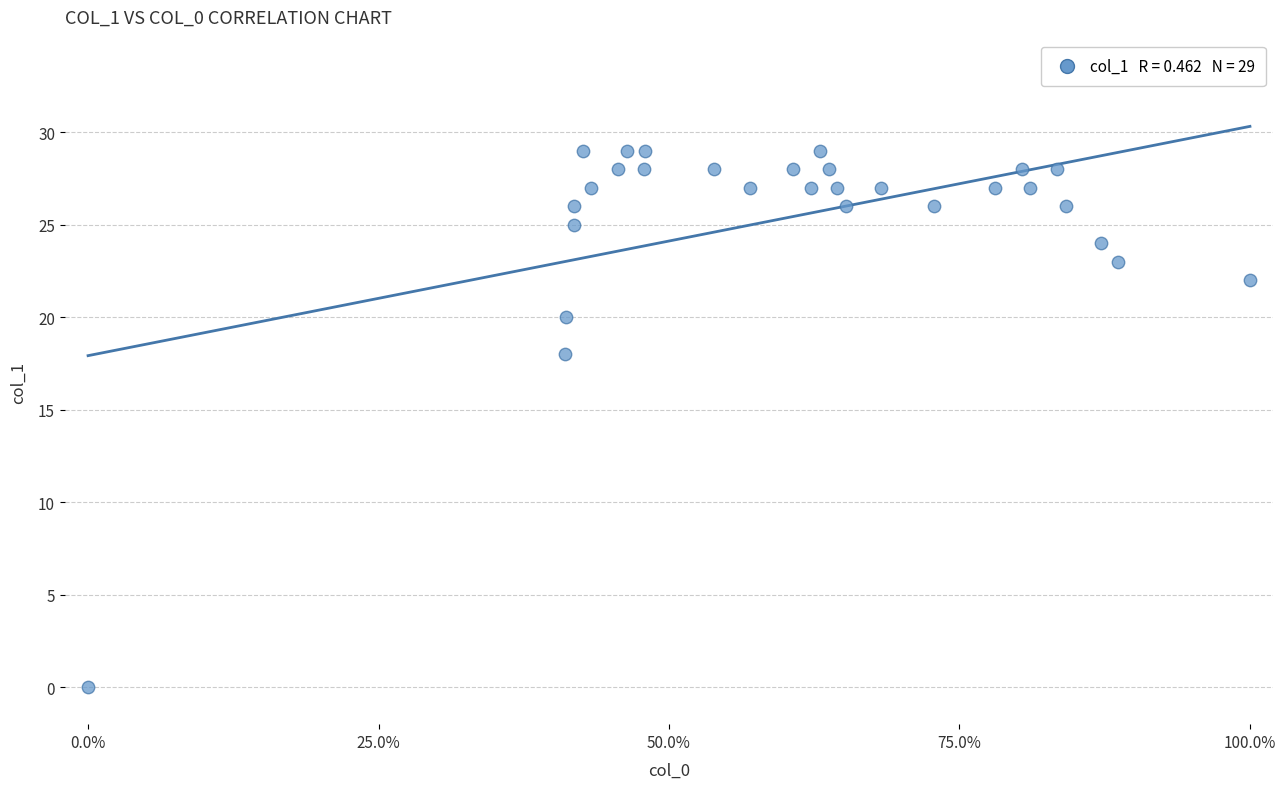

What Y value in the scatter plot is closest to 14?

18